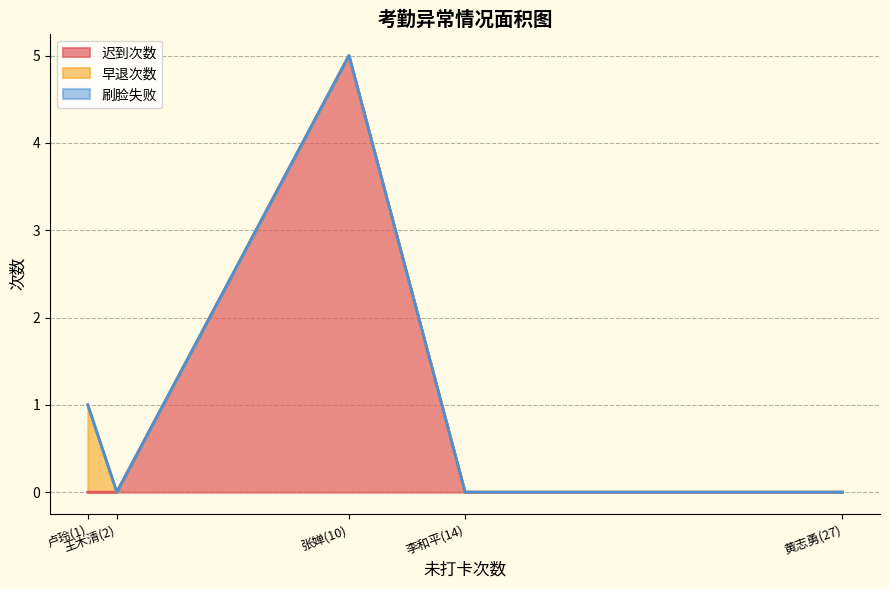

Reading left to right, transcribe all the data shown in this chart.

迟到次数: 0	0	5	0	0
早退次数: 1	0	0	0	0
刷脸失败: 0	0	0	0	0